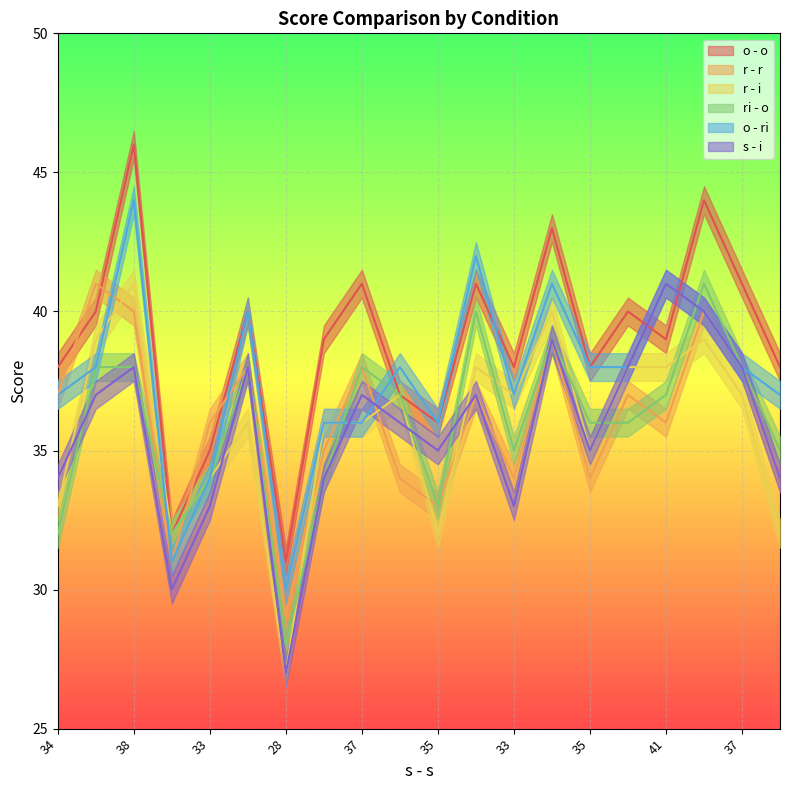

At which label is s - i closest to 34?

34